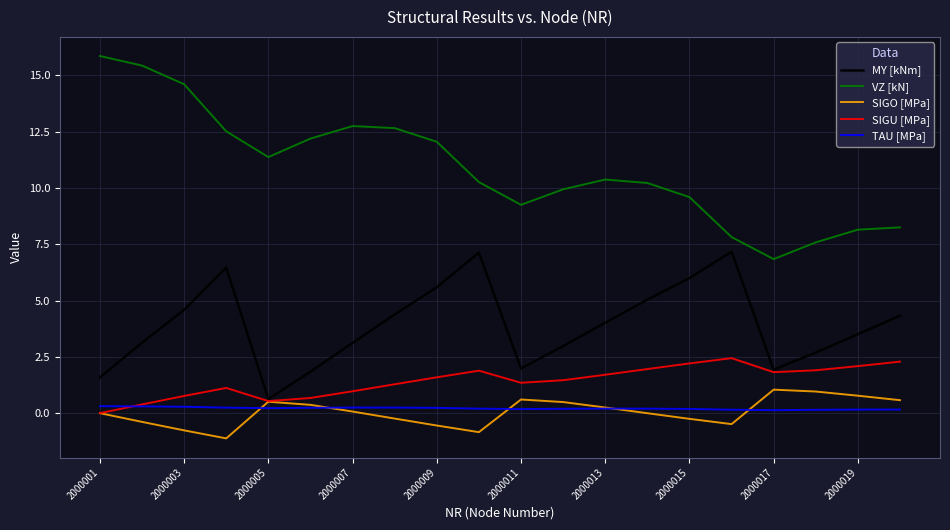

Which series has the largest total across all categories?

VZ [kN]